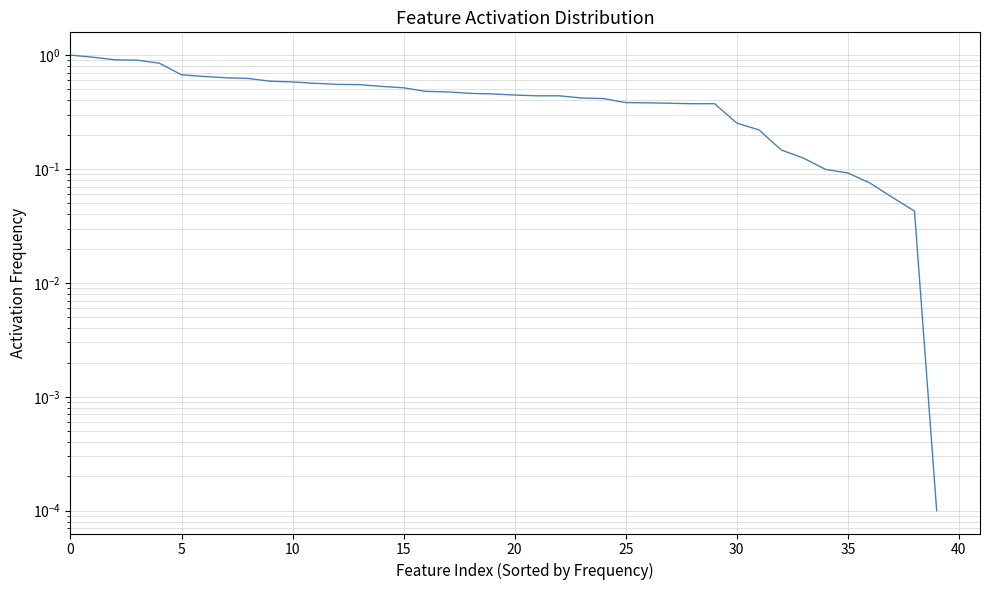

True or false: there are more than 2 points higher than both neighbors.

False